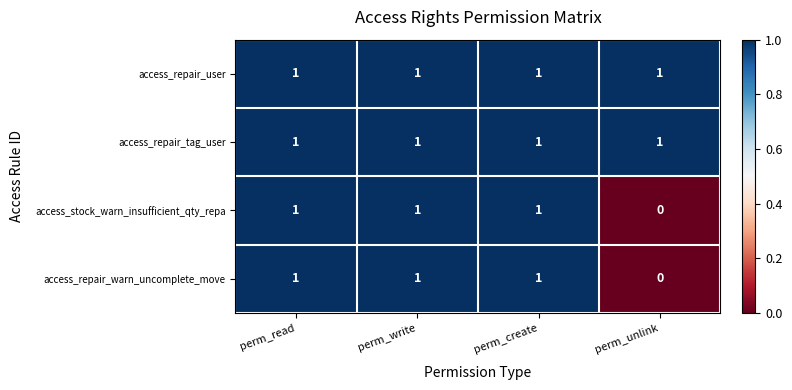

At how many categories does at least one series exceed 0?

4